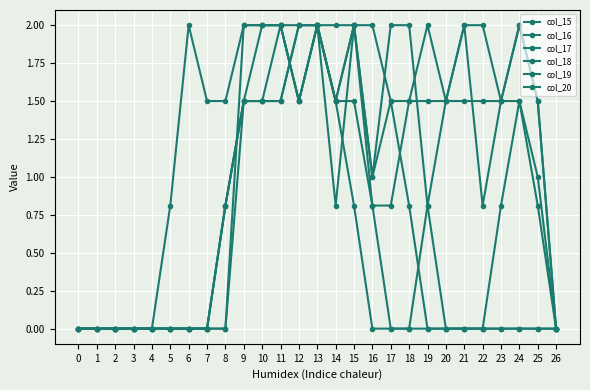

Between 9 and 16, which is larger?

9